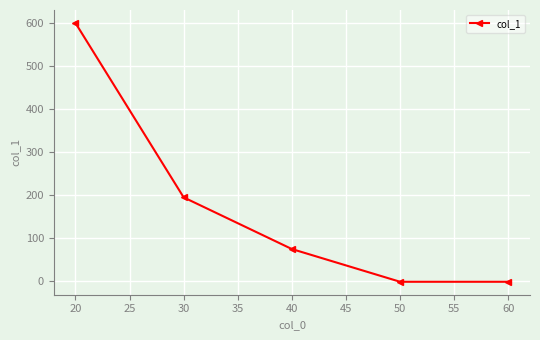

At which label is the value closest to 299?

30